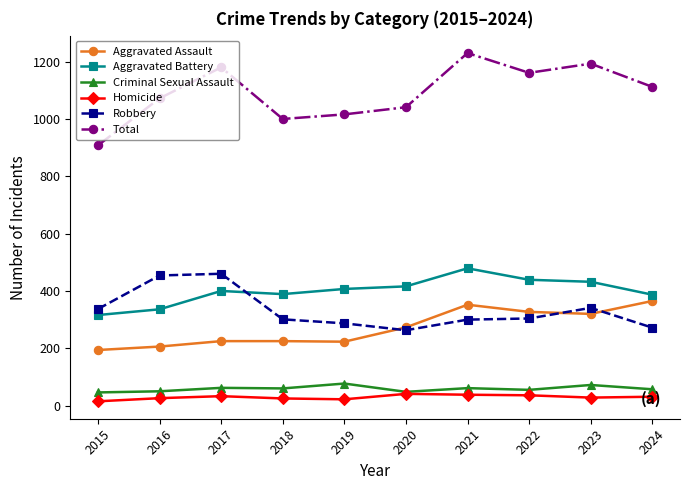

Is the value of Homicide at 2018 greater than the value of Criminal Sexual Assault at 2017?

No